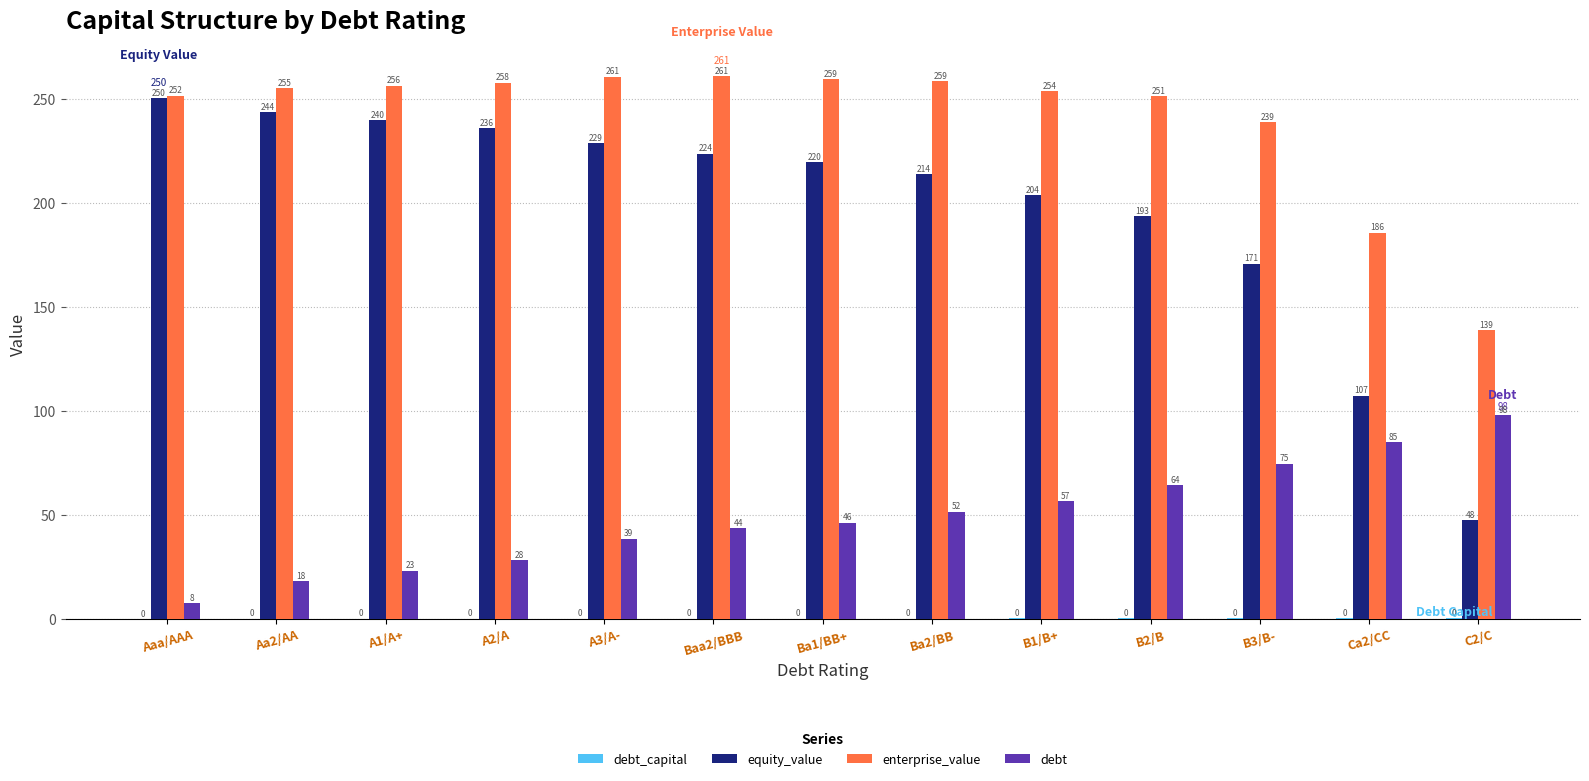

The debt series shows 56.6 at B1/B+. True or false?

True